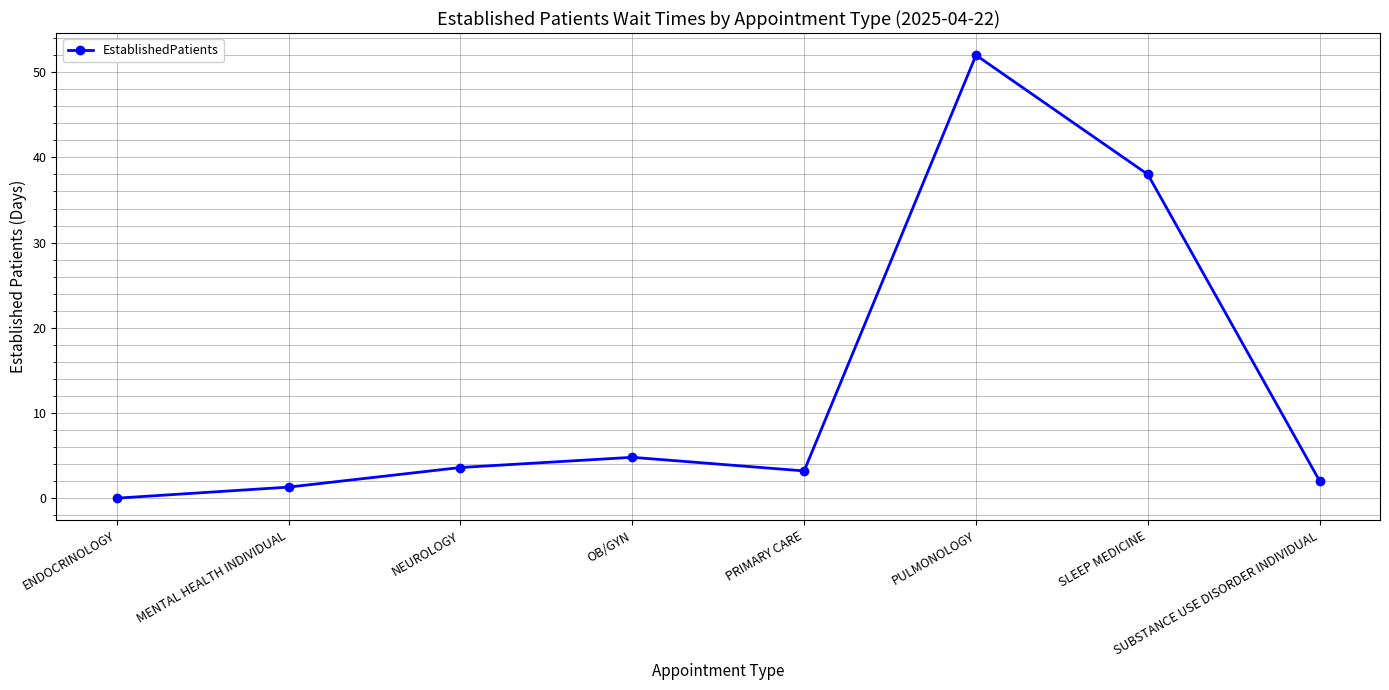

What position from the right is PRIMARY CARE?

4